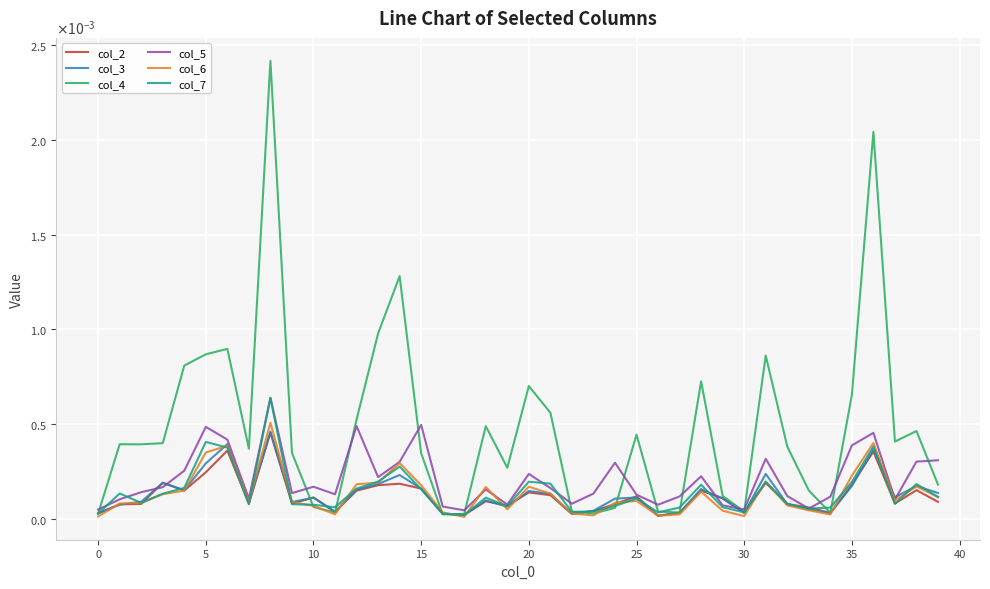

What is the label of the 8th point from the right?

32